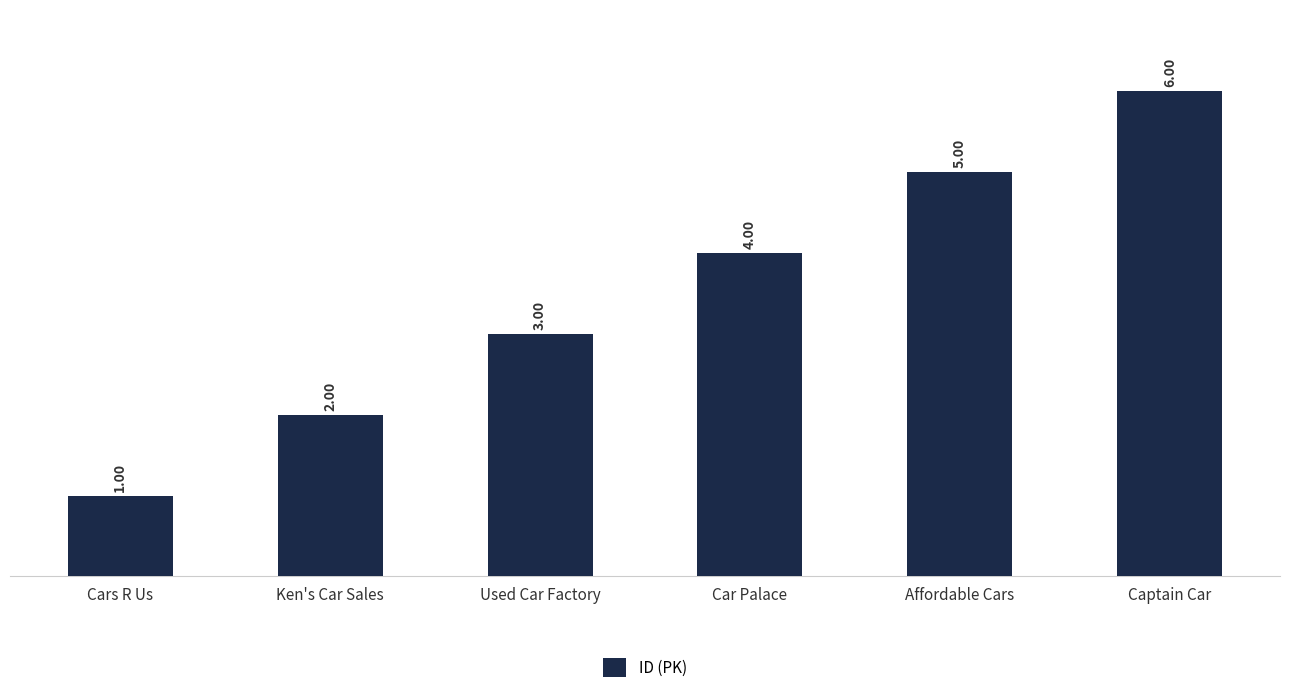

Which has a higher value, Used Car Factory or Captain Car?

Captain Car